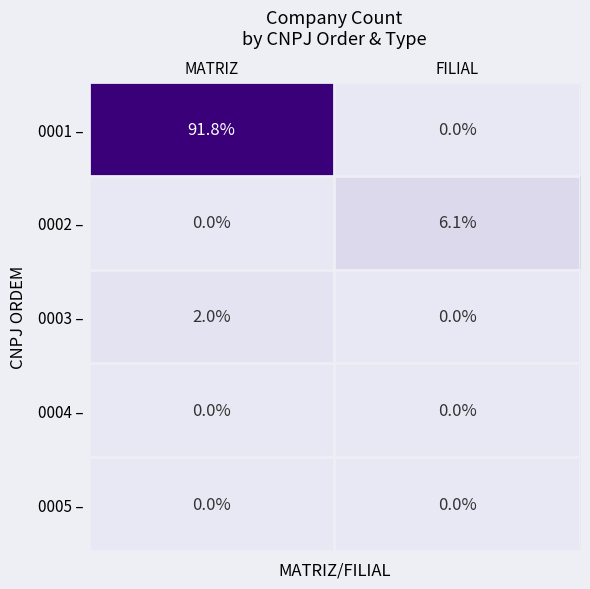

What is the difference between the maximum and minimum values in the 0002 – series?

6.1